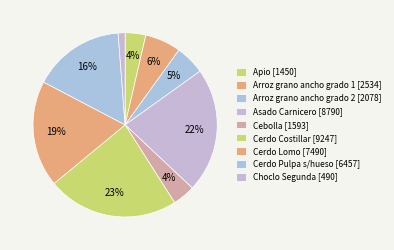

Which has a higher value, Choclo Segunda or Cerdo Pulpa s/hueso?

Cerdo Pulpa s/hueso